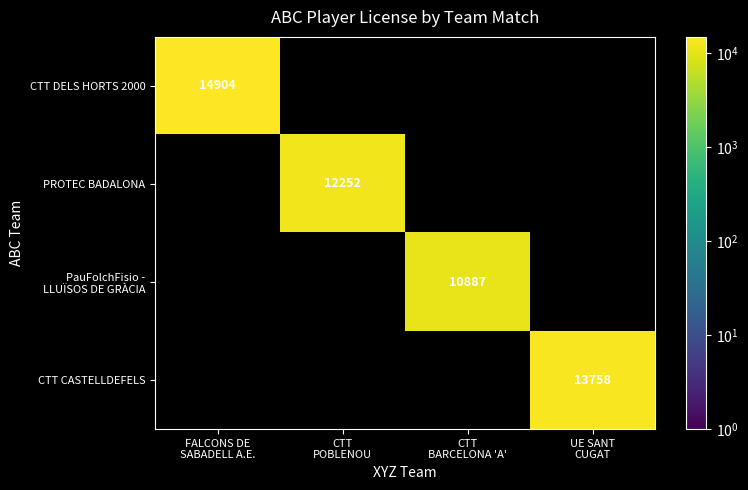

What is the spread (max minus min) of values at UE SANT
CUGAT?

13758